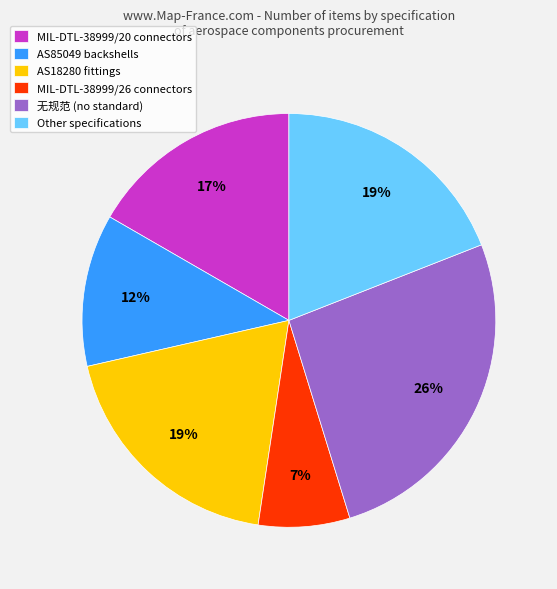

Between AS18280 fittings and MIL-DTL-38999/20 connectors, which is larger?

AS18280 fittings